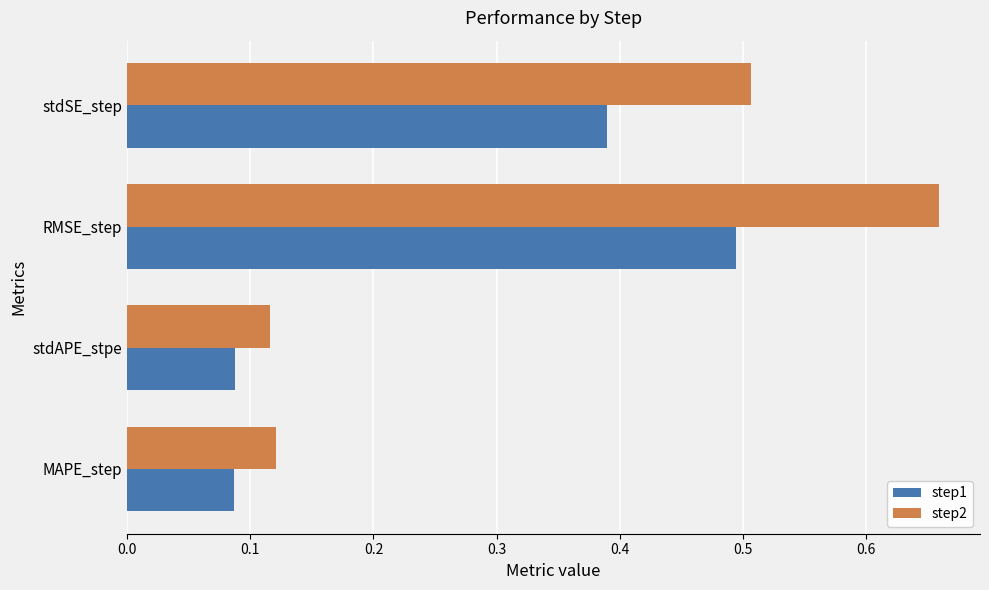

Count the step2 values in the range 0 to 1.

4